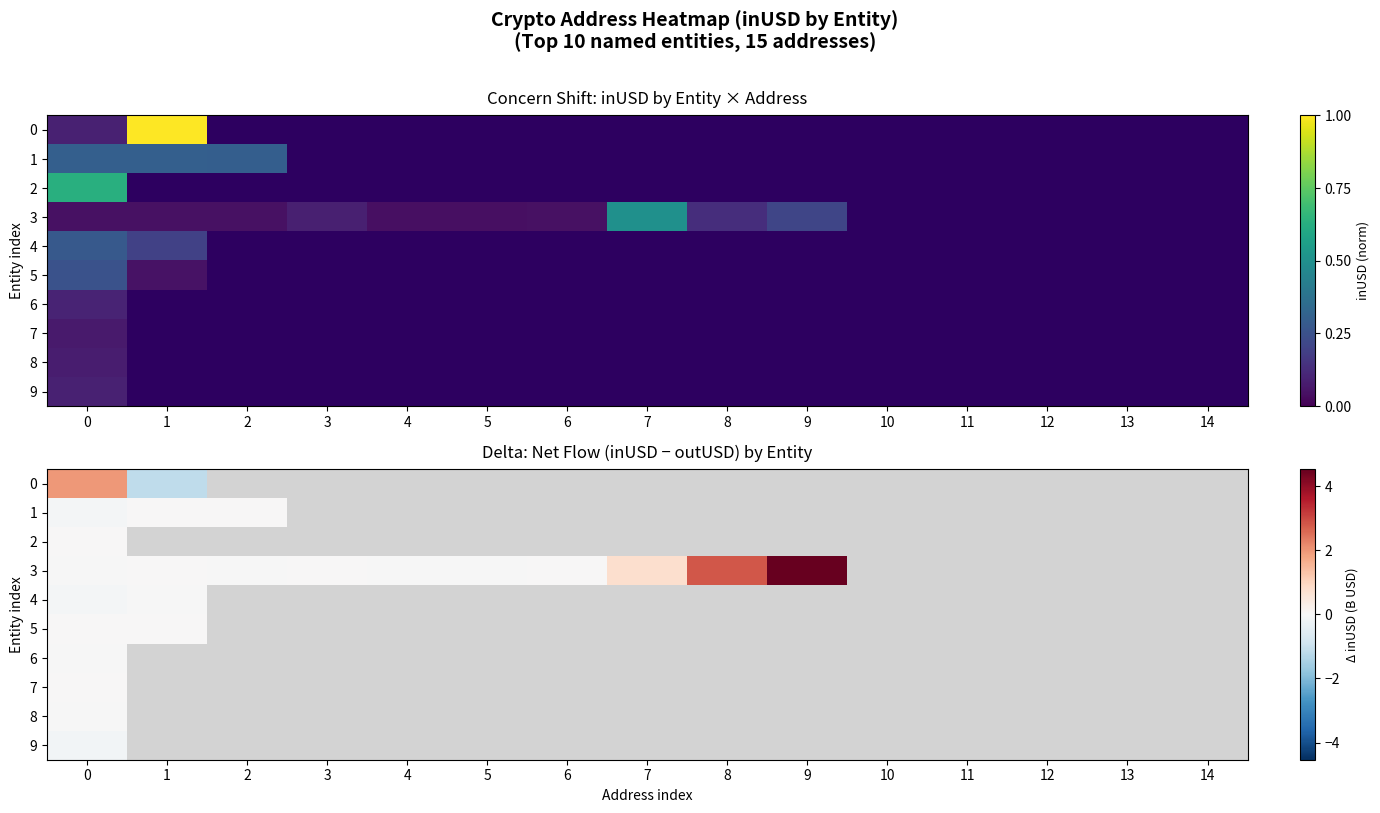

Reading right to left, transcribe all the data shown in this chart.

row_0: 14=0.0	13=0.0	12=0.0	11=0.0	10=0.0	9=0.0	8=0.0	7=0.0	6=0.0	5=0.0	4=0.0	3=0.0	2=0.0	1=-1.1	0=2.0
row_1: 14=0.0	13=0.0	12=0.0	11=0.0	10=0.0	9=0.0	8=0.0	7=0.0	6=0.0	5=0.0	4=0.0	3=0.0	2=0.0	1=0.0	0=-0.1
row_2: 14=0.0	13=0.0	12=0.0	11=0.0	10=0.0	9=0.0	8=0.0	7=0.0	6=0.0	5=0.0	4=0.0	3=0.0	2=0.0	1=0.0	0=0.0
row_3: 14=0.0	13=0.0	12=0.0	11=0.0	10=0.0	9=4.5	8=2.8	7=0.8	6=0.0	5=-0.0	4=-0.0	3=0.0	2=-0.0	1=0.0	0=-0.0
row_4: 14=0.0	13=0.0	12=0.0	11=0.0	10=0.0	9=0.0	8=0.0	7=0.0	6=0.0	5=0.0	4=0.0	3=0.0	2=0.0	1=-0.0	0=-0.1
row_5: 14=0.0	13=0.0	12=0.0	11=0.0	10=0.0	9=0.0	8=0.0	7=0.0	6=0.0	5=0.0	4=0.0	3=0.0	2=0.0	1=0.0	0=0.0
row_6: 14=0.0	13=0.0	12=0.0	11=0.0	10=0.0	9=0.0	8=0.0	7=0.0	6=0.0	5=0.0	4=0.0	3=0.0	2=0.0	1=0.0	0=-0.0
row_7: 14=0.0	13=0.0	12=0.0	11=0.0	10=0.0	9=0.0	8=0.0	7=0.0	6=0.0	5=0.0	4=0.0	3=0.0	2=0.0	1=0.0	0=0.0
row_8: 14=0.0	13=0.0	12=0.0	11=0.0	10=0.0	9=0.0	8=0.0	7=0.0	6=0.0	5=0.0	4=0.0	3=0.0	2=0.0	1=0.0	0=-0.0
row_9: 14=0.0	13=0.0	12=0.0	11=0.0	10=0.0	9=0.0	8=0.0	7=0.0	6=0.0	5=0.0	4=0.0	3=0.0	2=0.0	1=0.0	0=-0.1